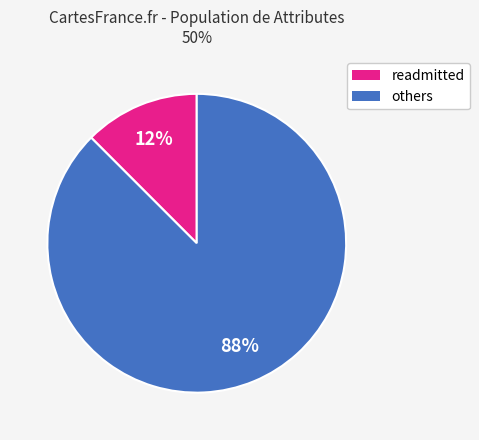

To the nearest percent, what is the average slice percentage?

50%